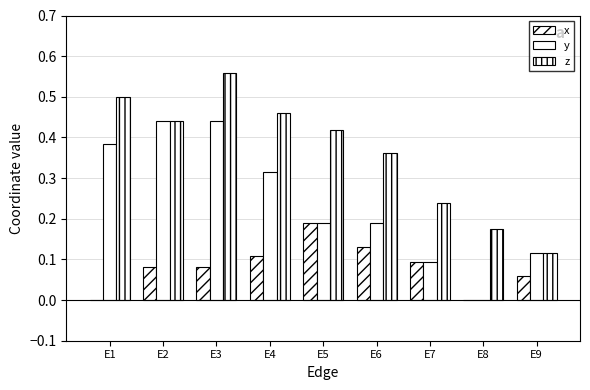

The value of x at E4 is 0.1. True or false?

True